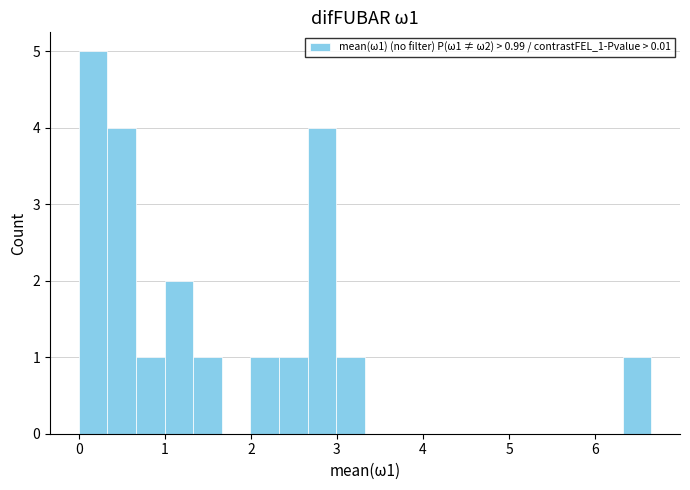

Read against the x-axis, roughly where is the centre of the tallest bar?

0.2